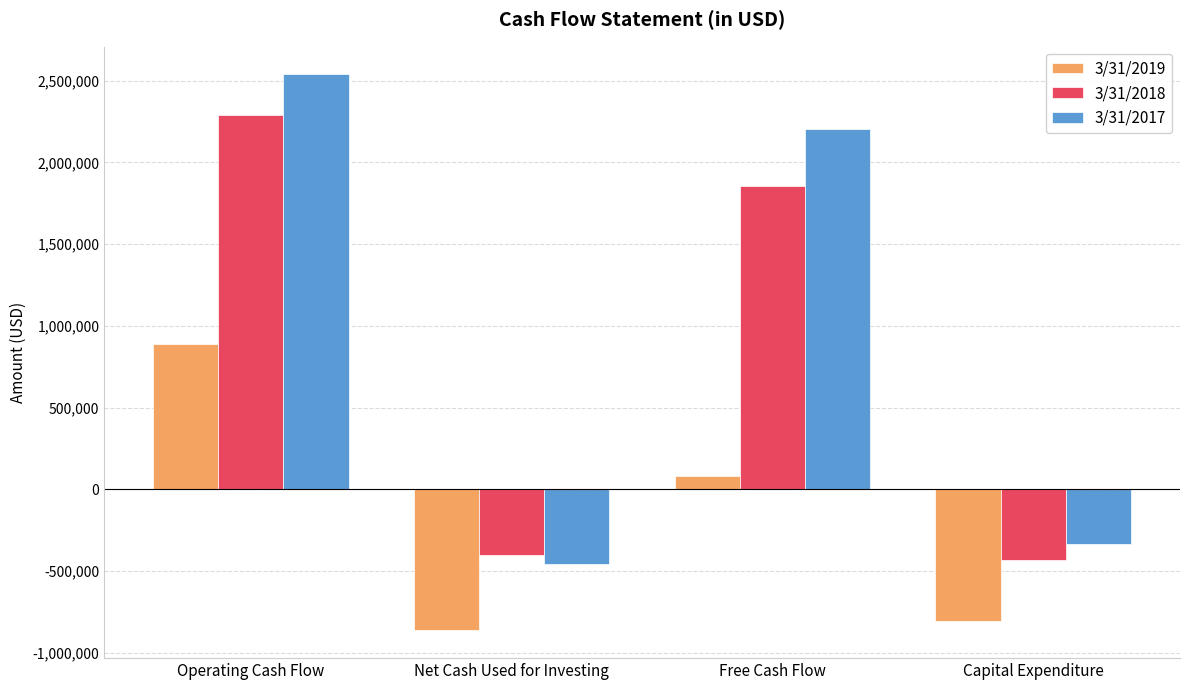

What is the value of the 3/31/2018 bar at the 4th from the left?

-433460